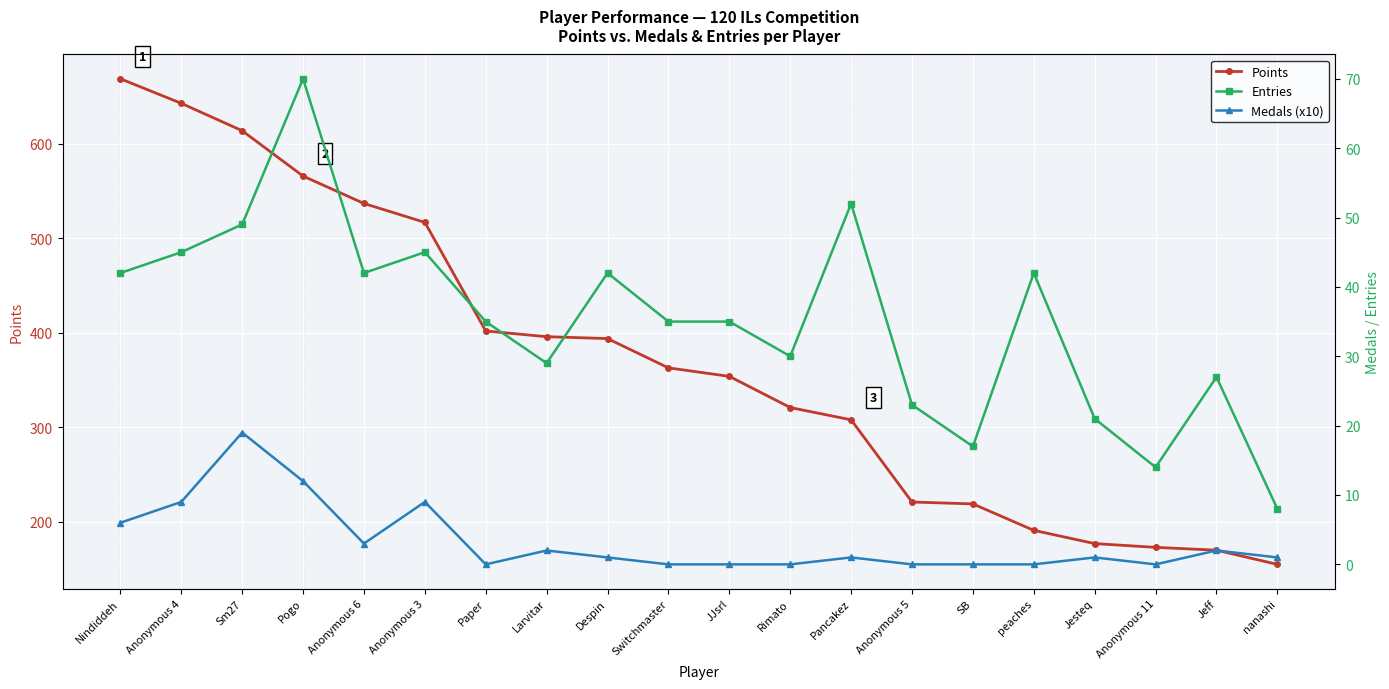

Is it true that Medals (x10) equals 0 at Anonymous 5?

True